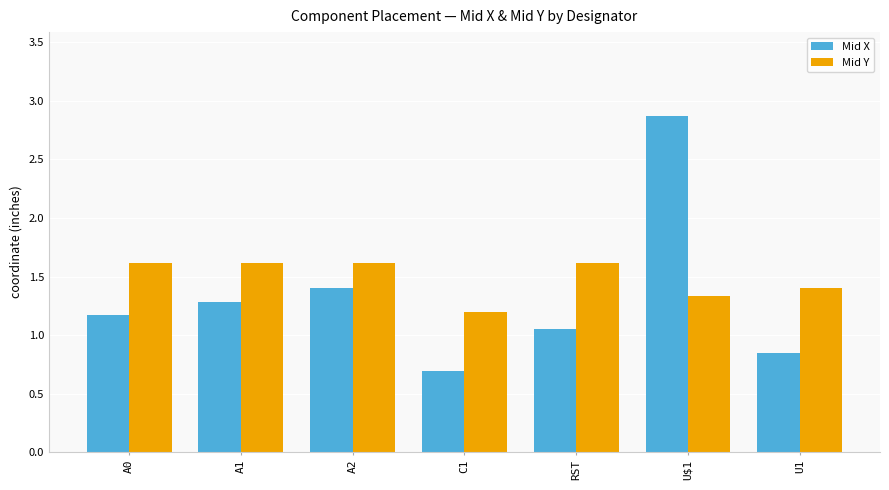

What is the sum of the Mid X values at U$1 and RST?

3.9